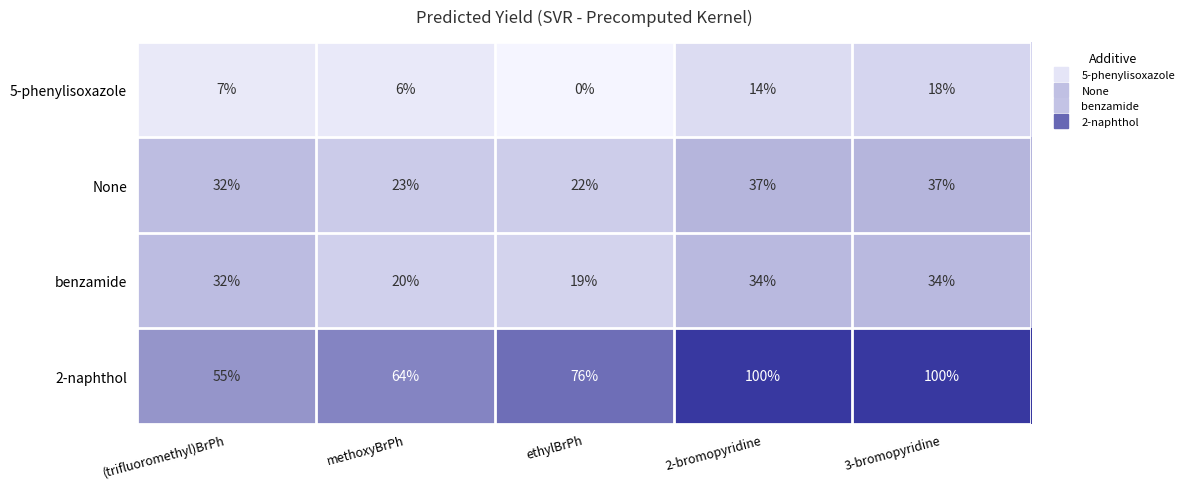

What is the lowest value of the benzamide series?

19